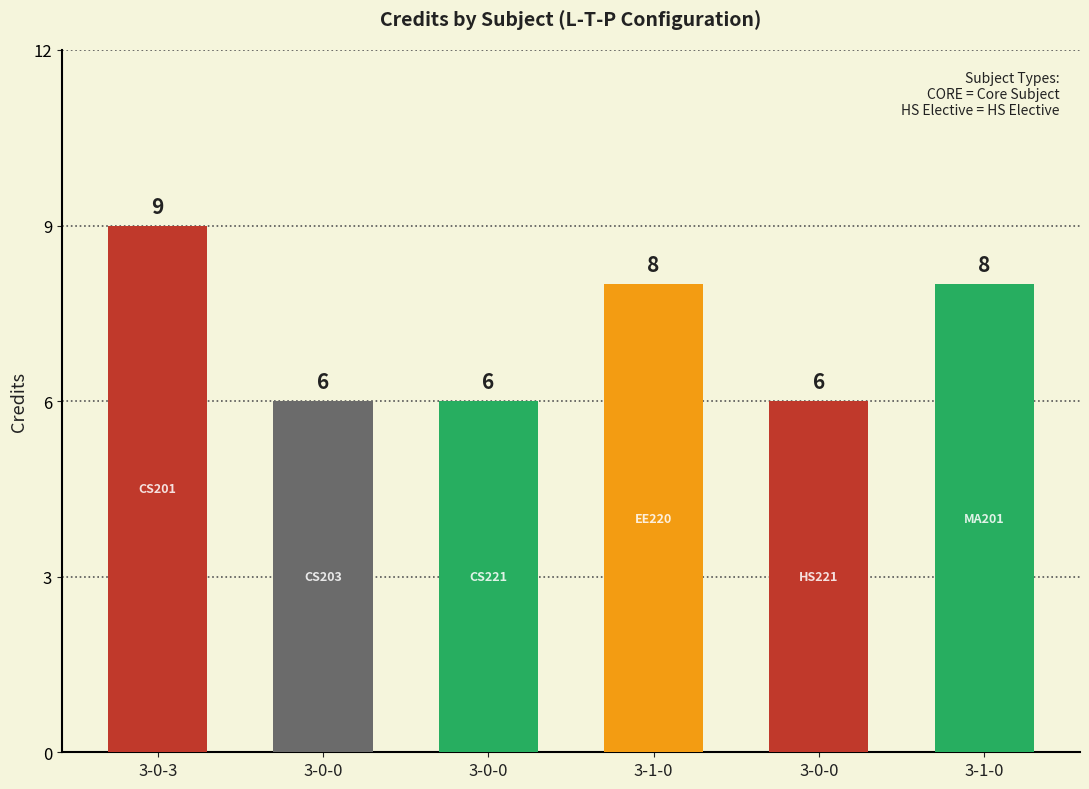

Is it true that the value at 3-0-0 is 3?

False